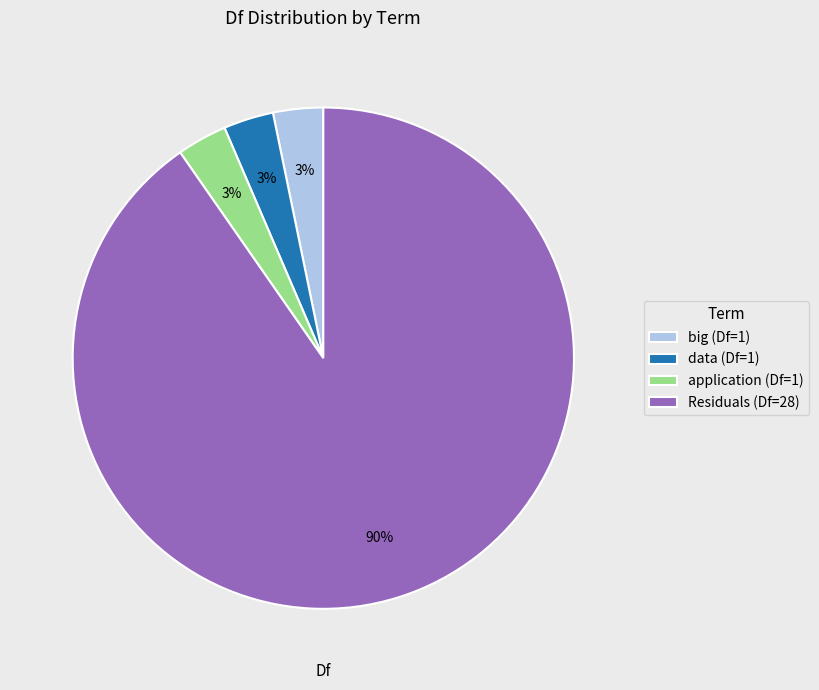

Is there any slice that represents more than half of the pie?

Yes